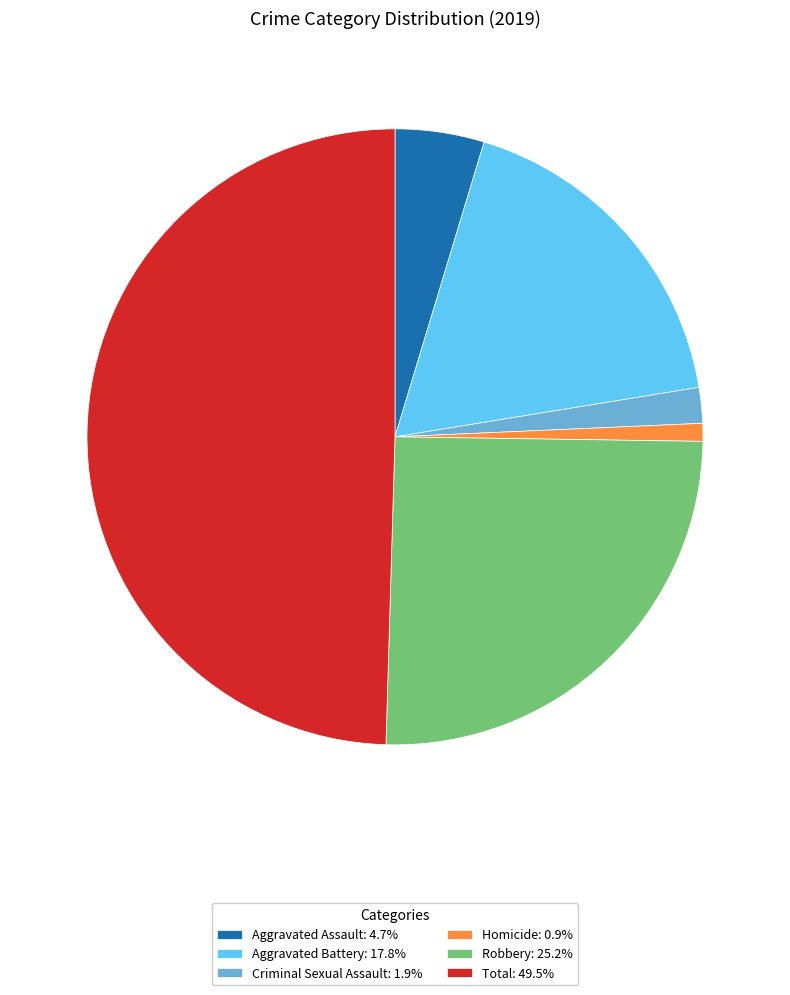

Is Aggravated Battery the majority of the pie?

No